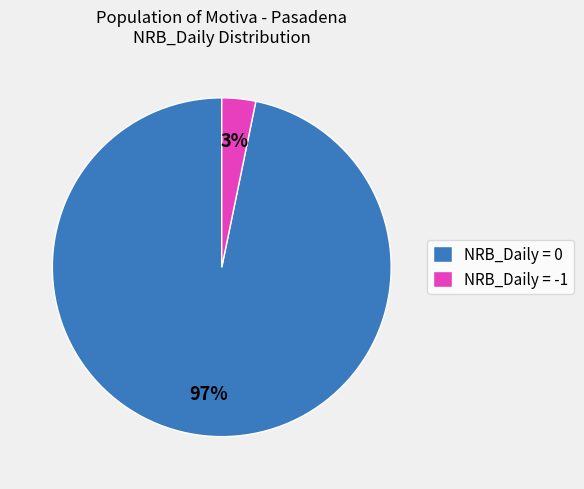

Which category has the biggest portion of the pie?

NRB_Daily = 0